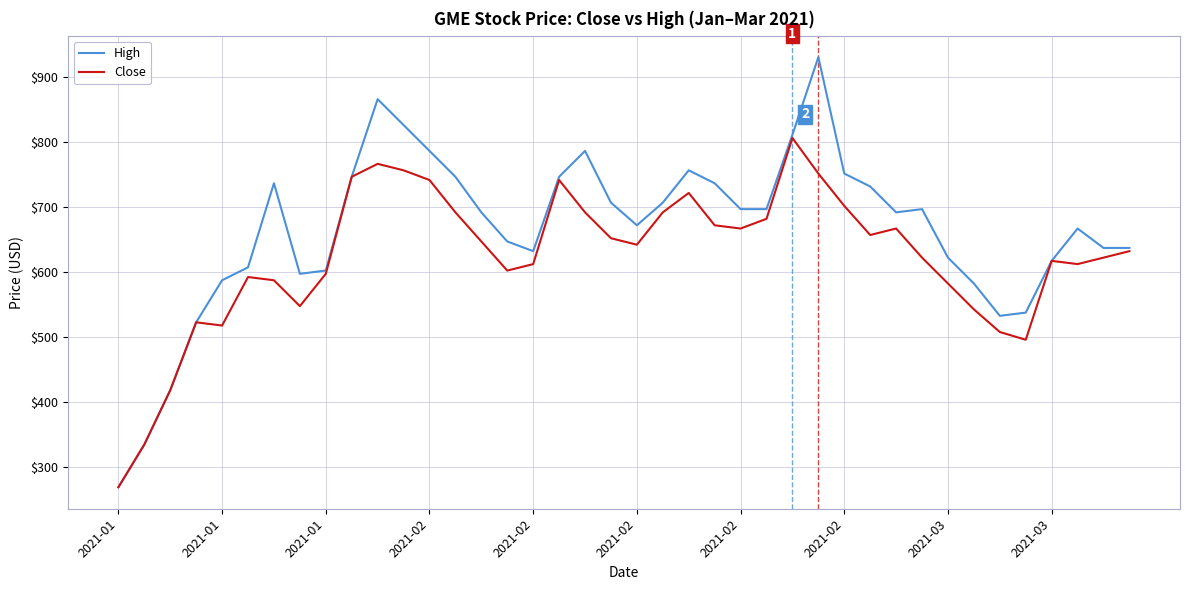

List the series in order of their overall mean, lowest first.

Close, High